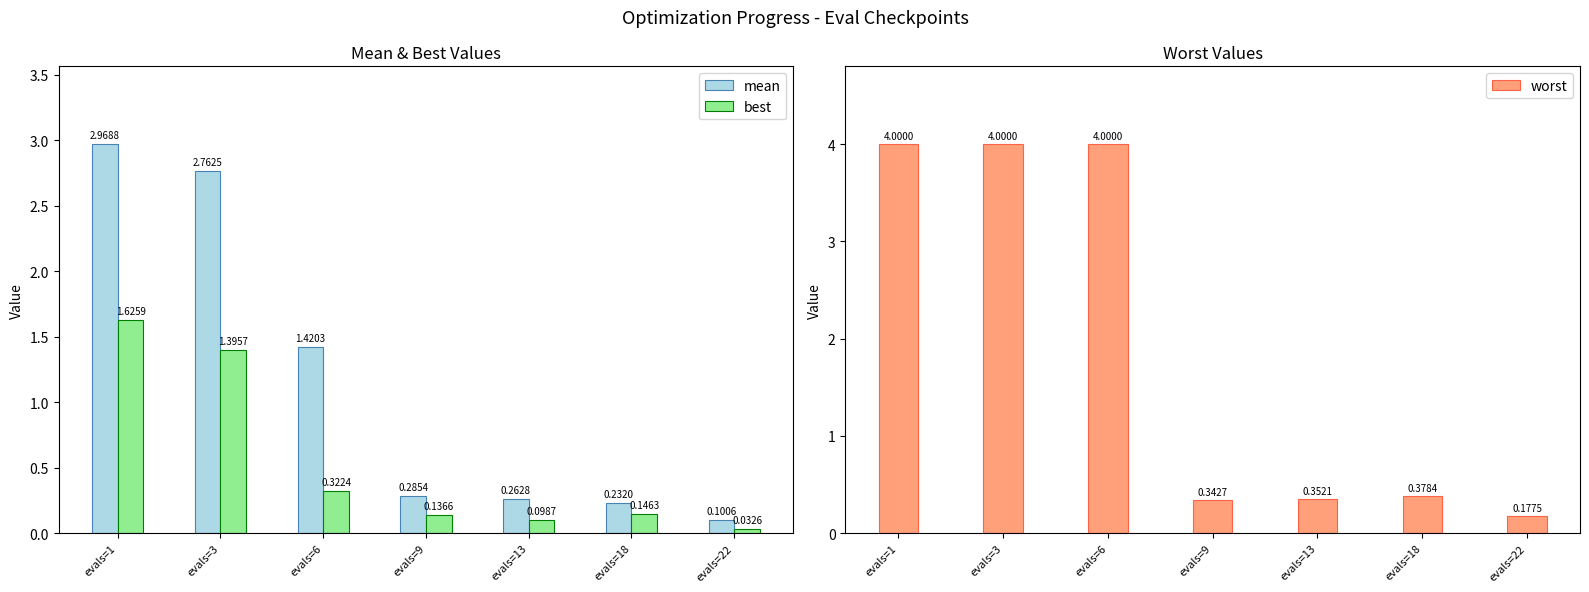

Which series has the largest total across all categories?

worst